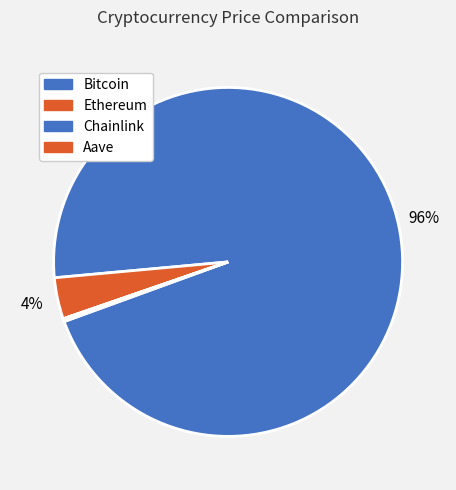

What is the change in value from Bitcoin to Chainlink?

-115501.1